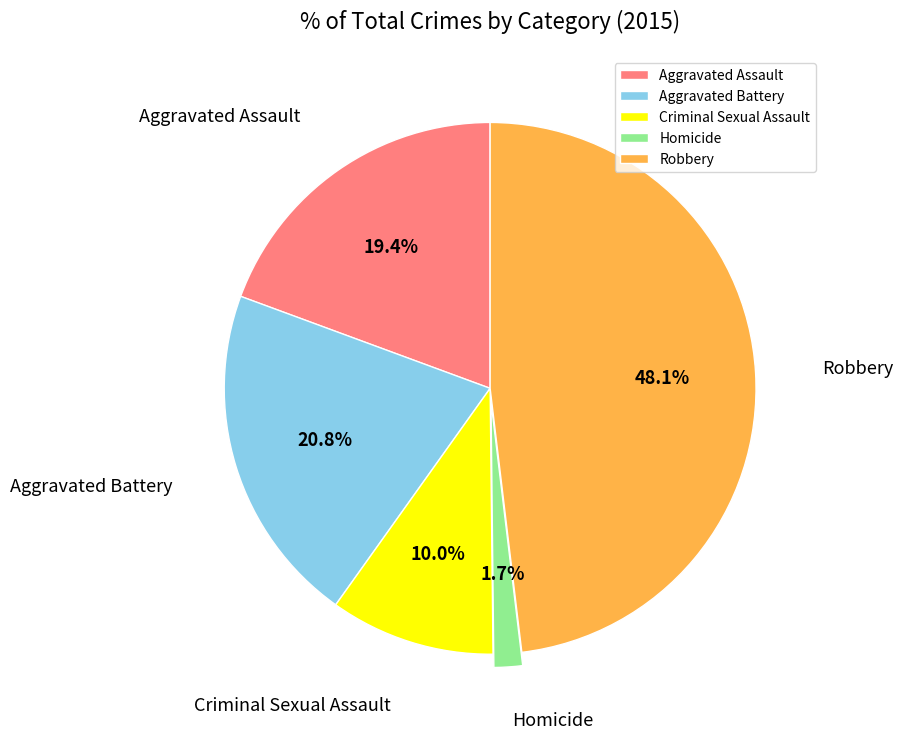

Is Robbery the majority of the pie?

No